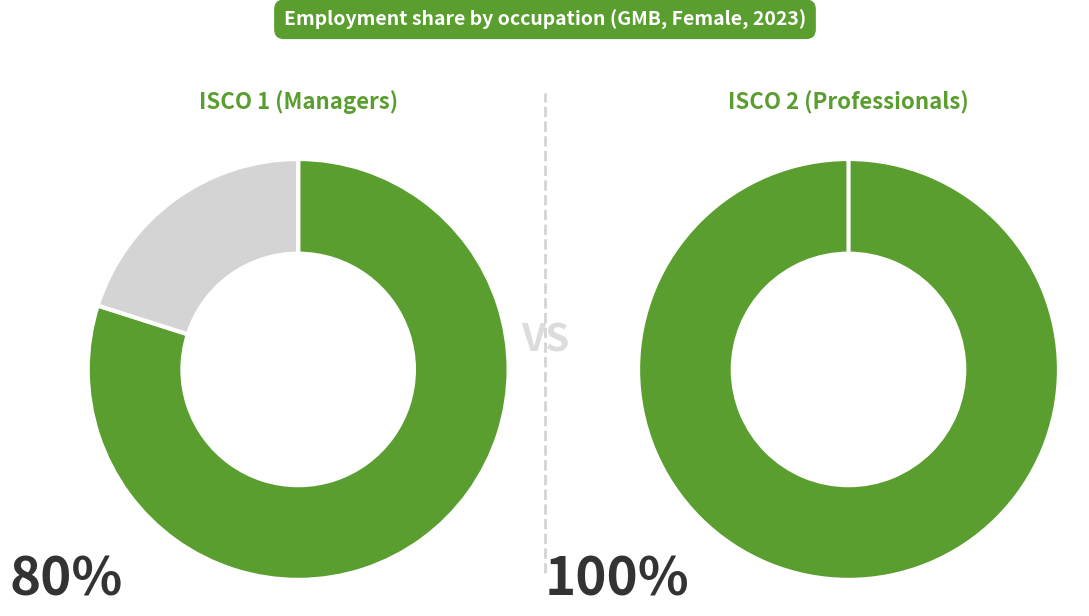

Is ocu_isco08_0 the majority of the pie?

No